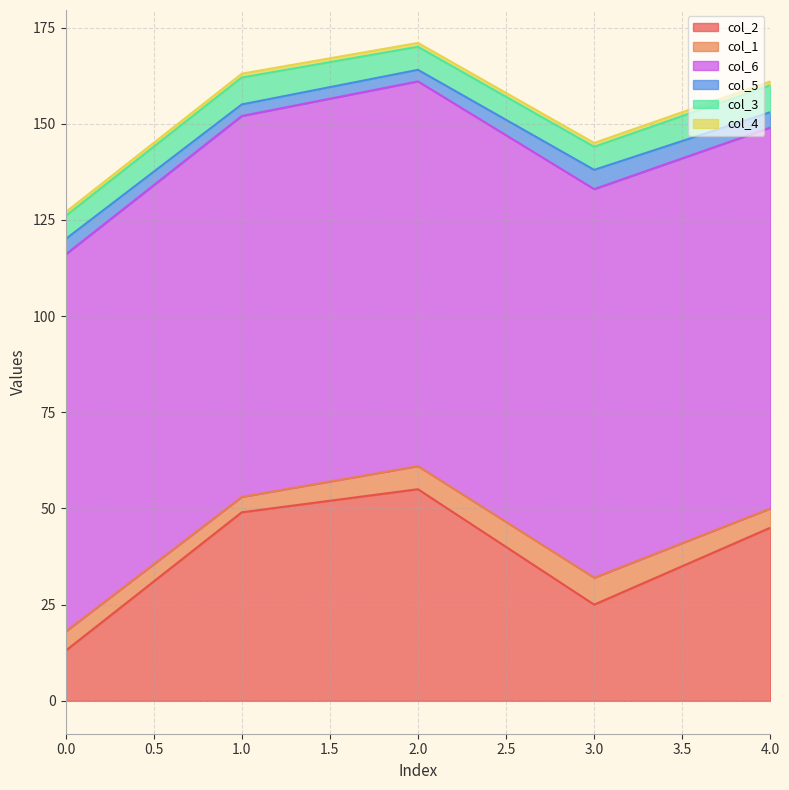

Which has a higher value, 1 or 0?

1